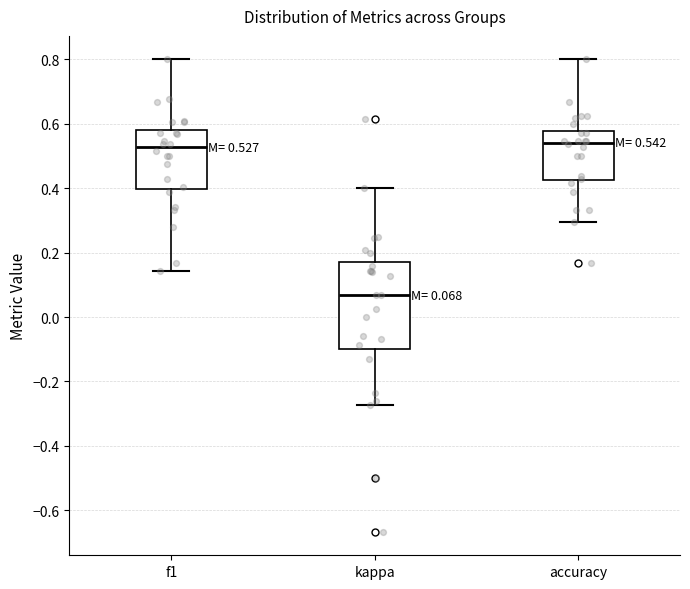

Comparing the boxes themselves (not the whiskers), which one is the tallest?

kappa